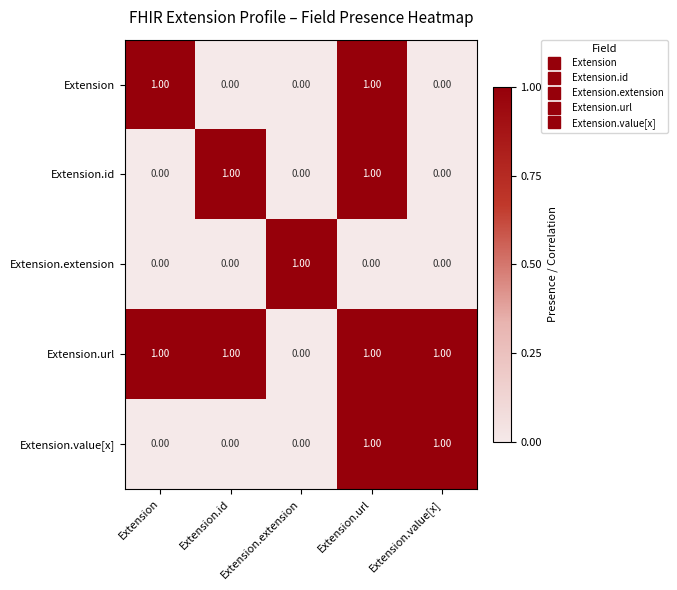

Which series has the largest total across all categories?

Extension.url